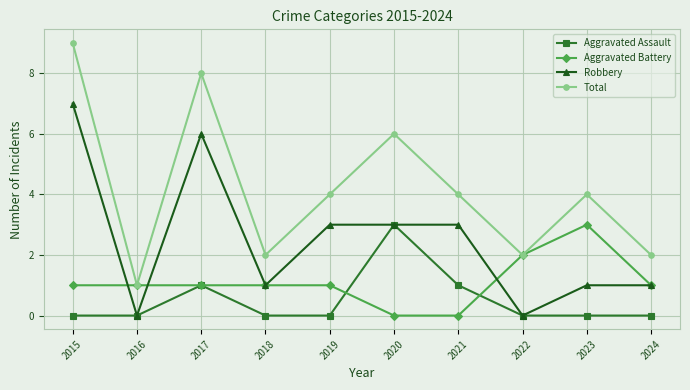

Is the value of Aggravated Battery at 2023 greater than the value of Aggravated Assault at 2024?

Yes